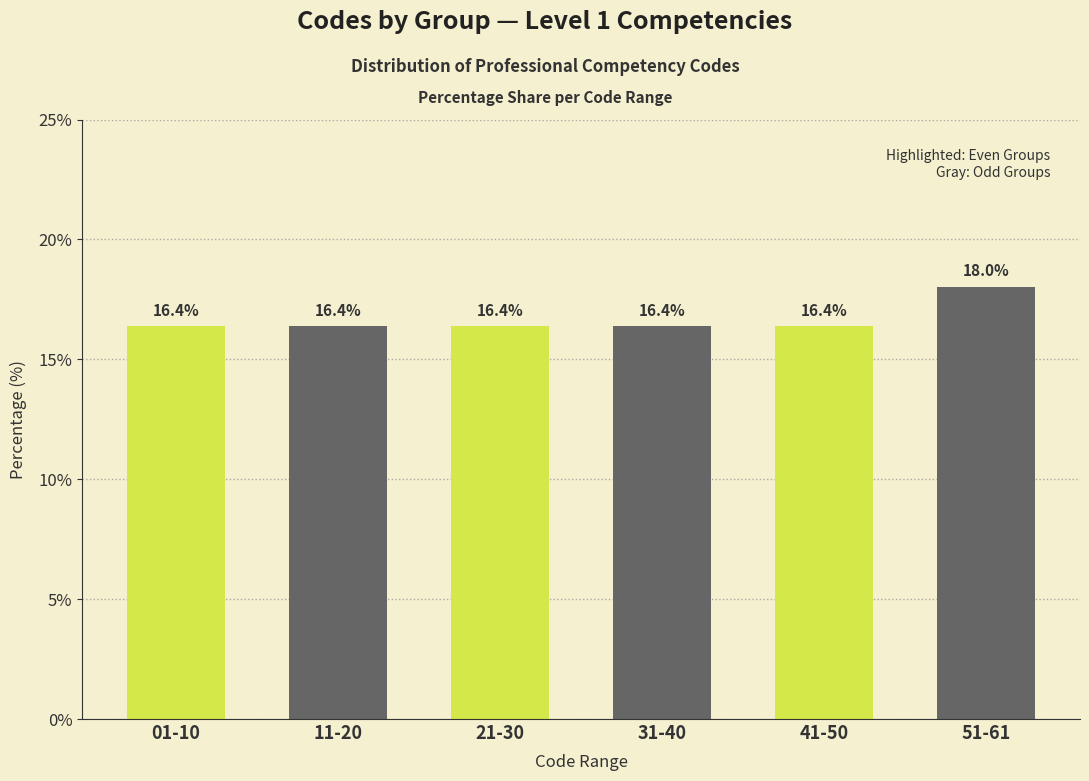

Reading right to left, what are all the values shown in this chart?

51-61=18.0	41-50=16.4	31-40=16.4	21-30=16.4	11-20=16.4	01-10=16.4